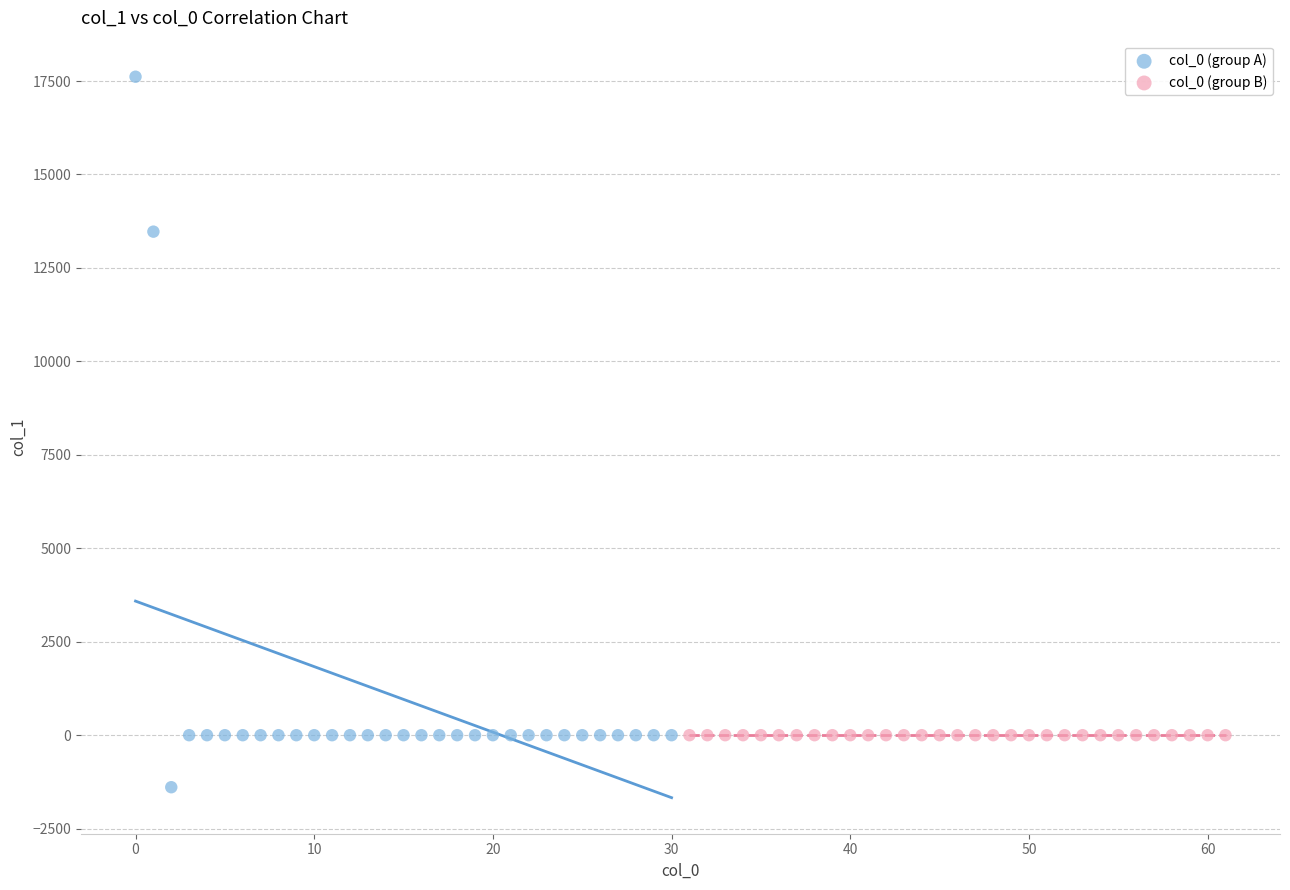

Which series reaches the maximum Y coordinate?

col_0 (group A)